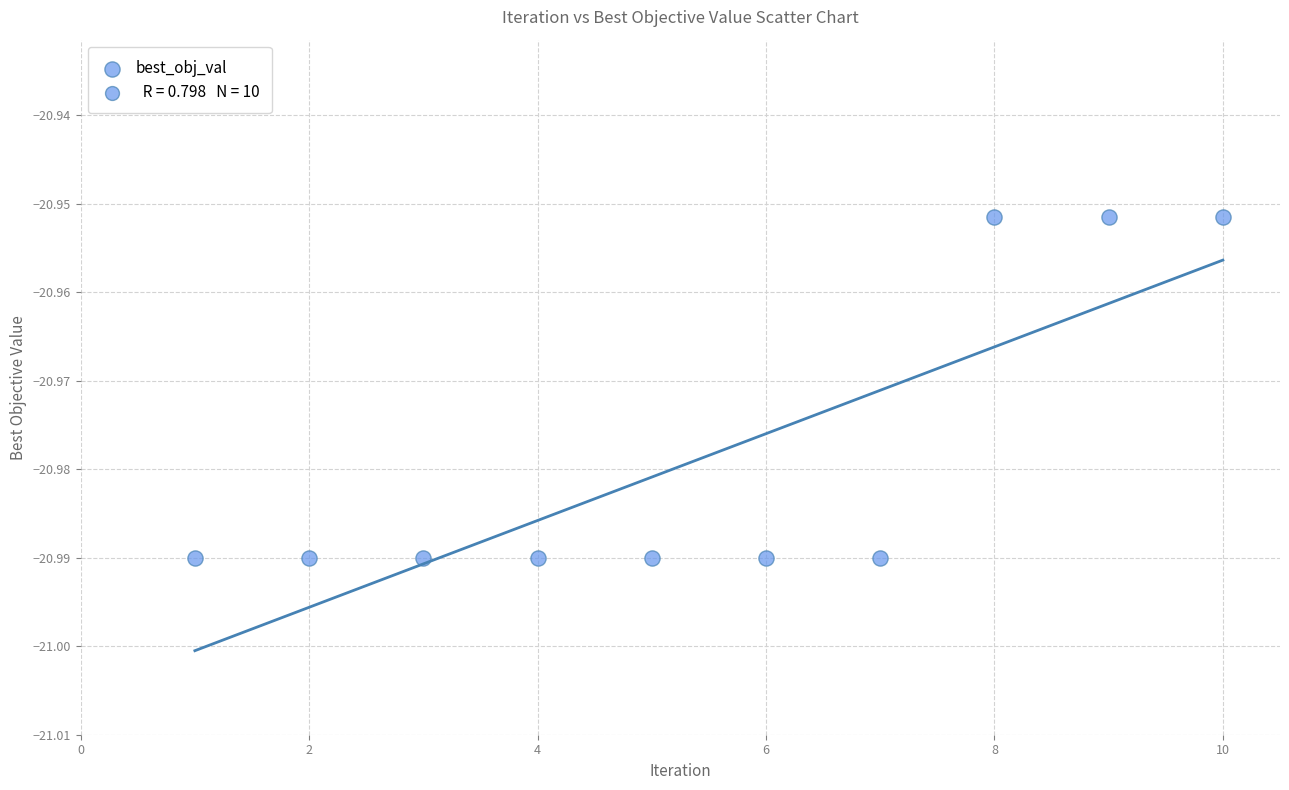

What is the average X value?

5.5